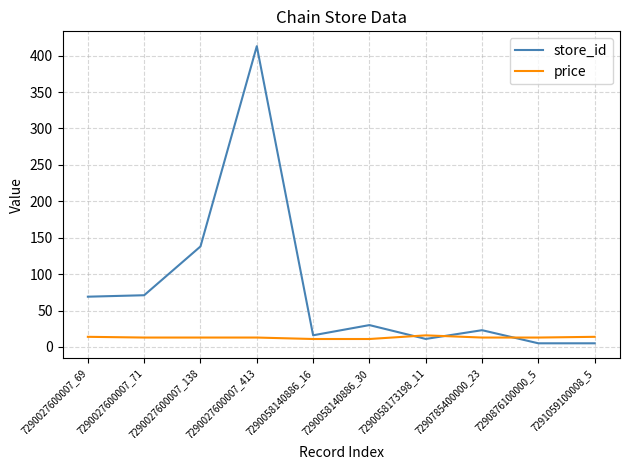

Where does the price series first go above 12?

7290027600007_69